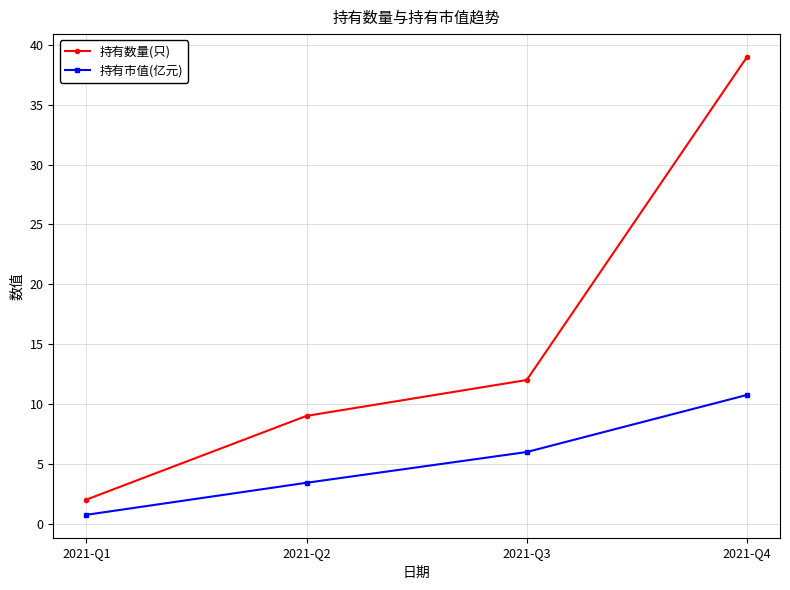

Count the number of categories in the chart.

4